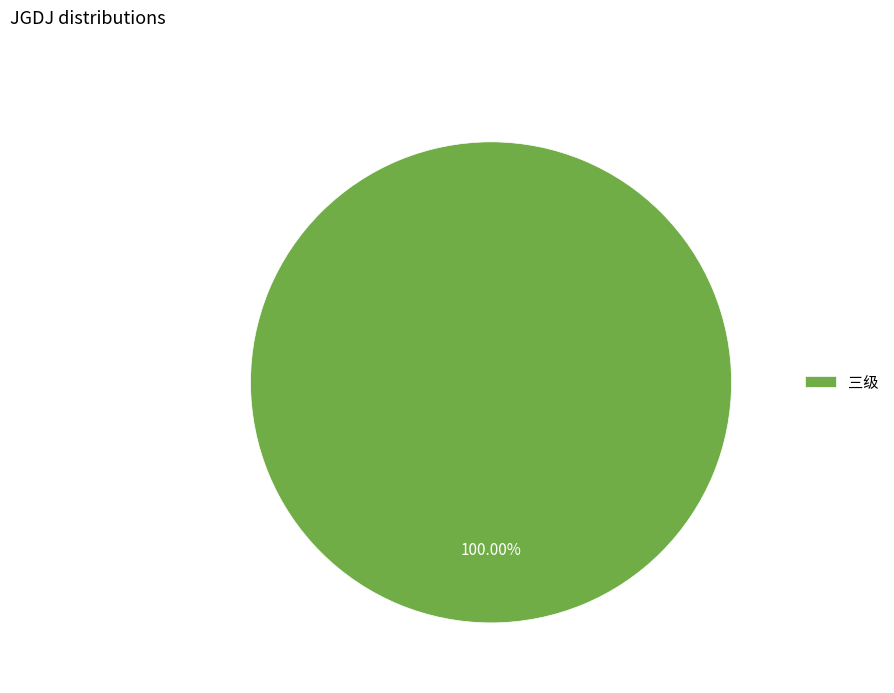

How many segments does this pie chart have?

1